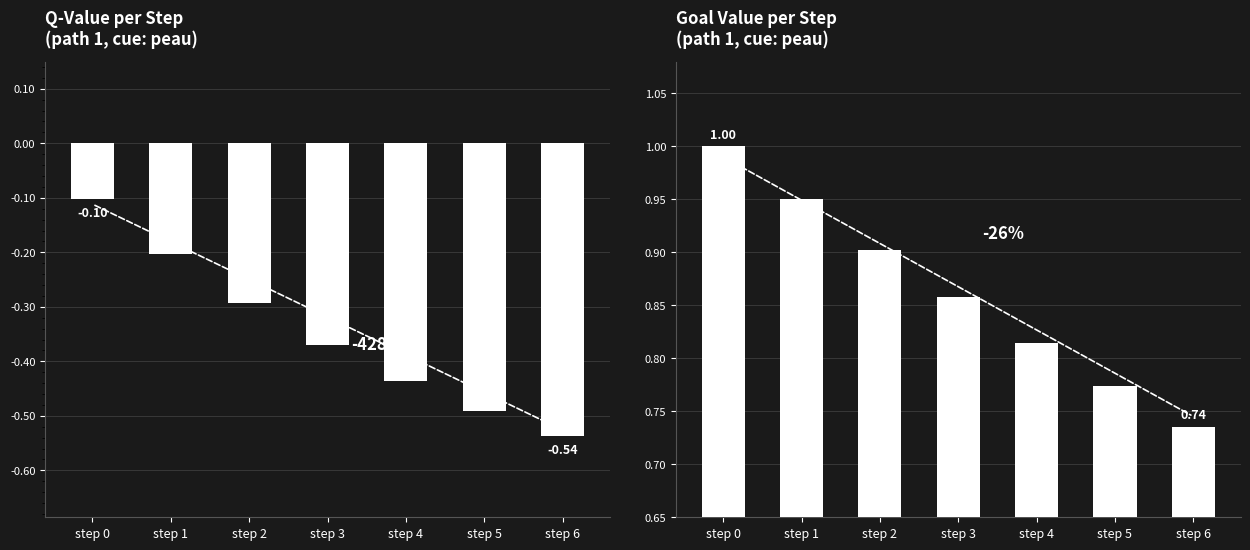

What is the sum of all goal_value values?

6.0